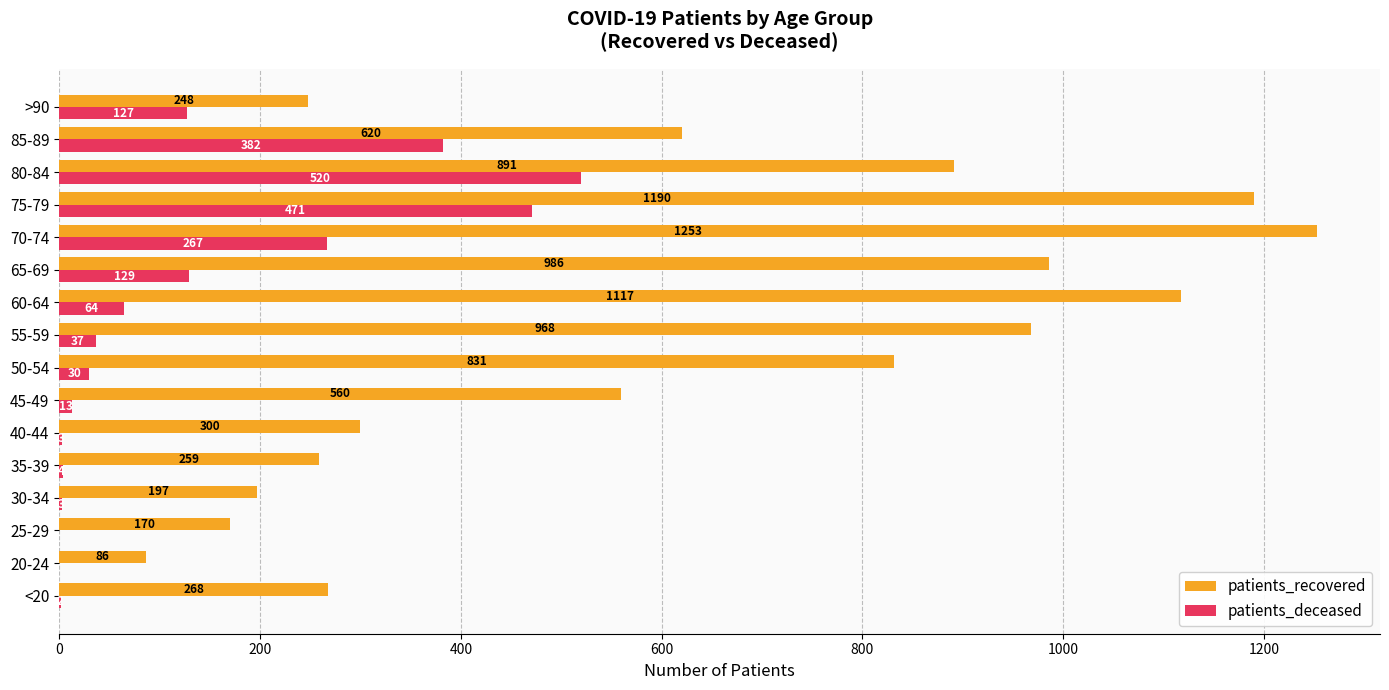

True or false: patients_recovered has a value of 891 at 80-84.

True